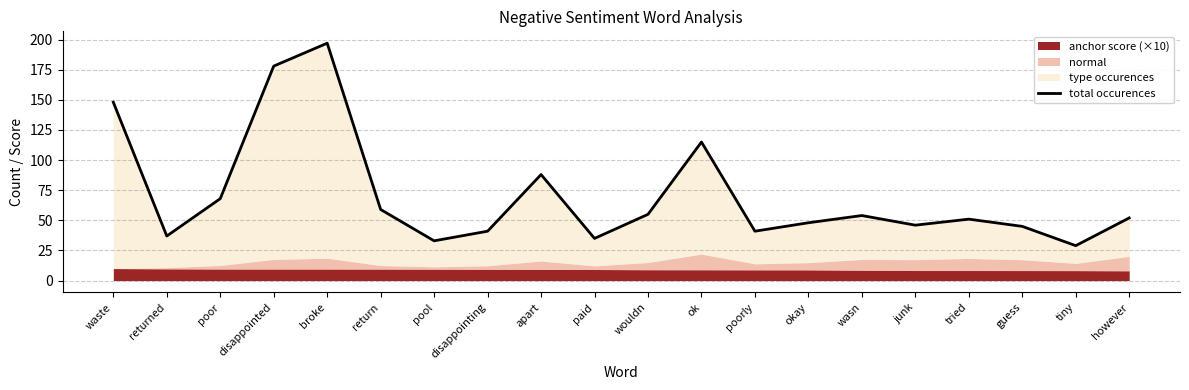

Rank the categories by value from highest to lowest.

broke, disappointed, waste, ok, apart, poor, return, wouldn, wasn, however, tried, okay, junk, guess, disappointing, poorly, returned, paid, pool, tiny